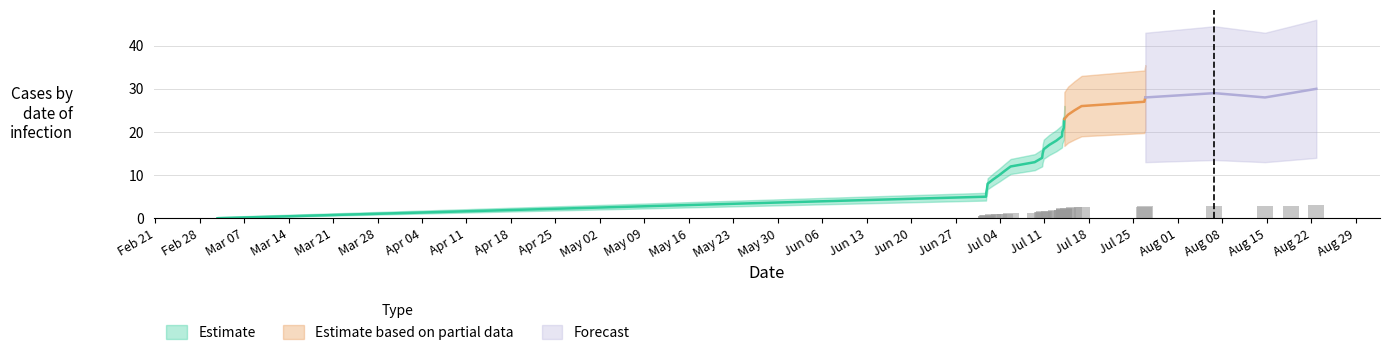

How many values are above zero?

28